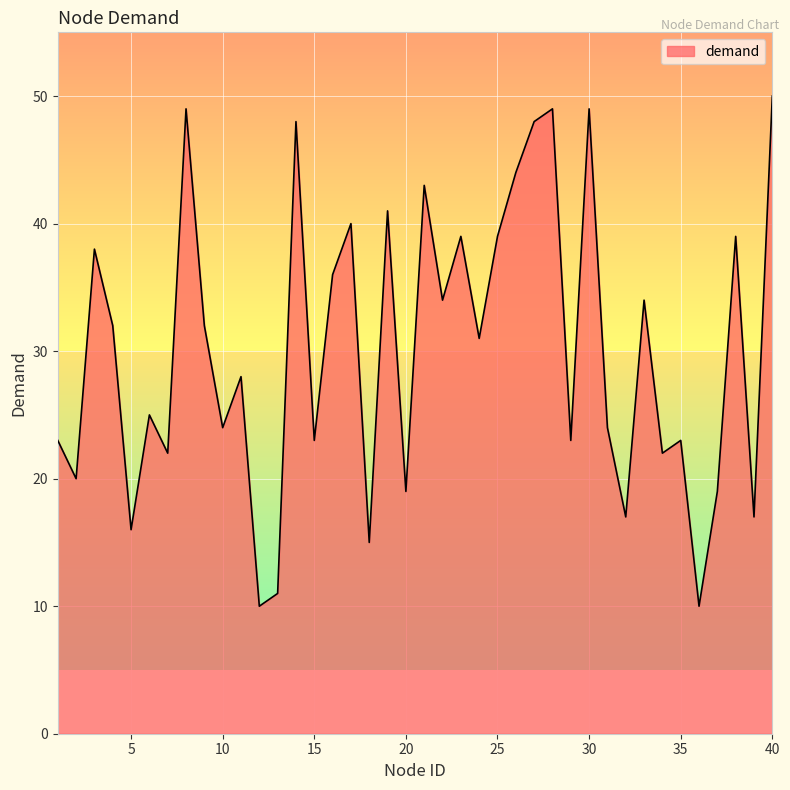

What is the maximum value shown in the chart?

50